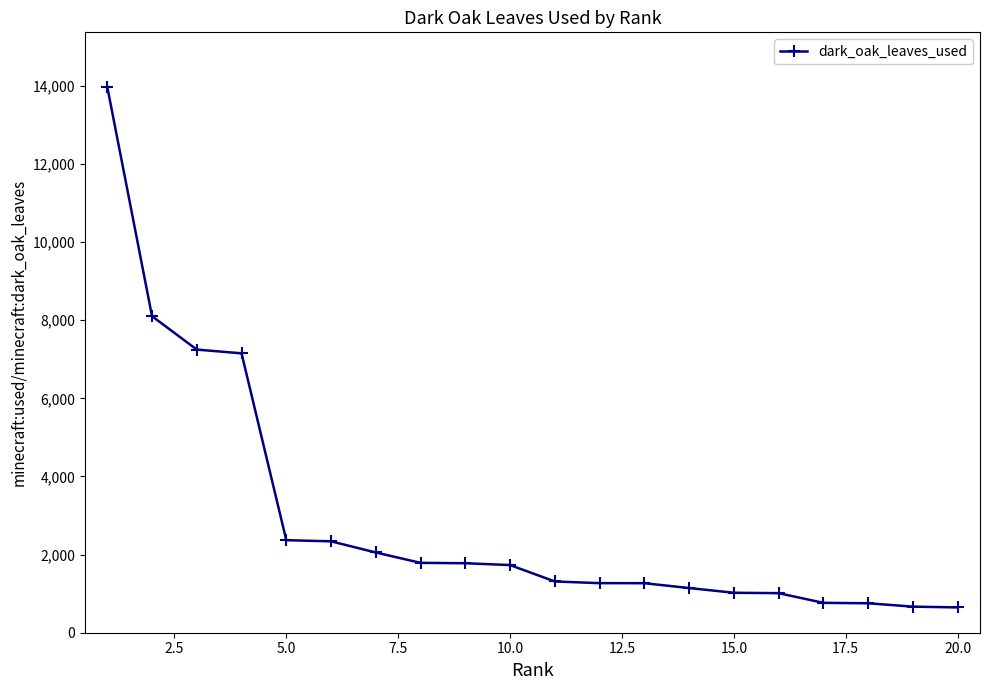

What is the value of the 16th point from the left?

1013